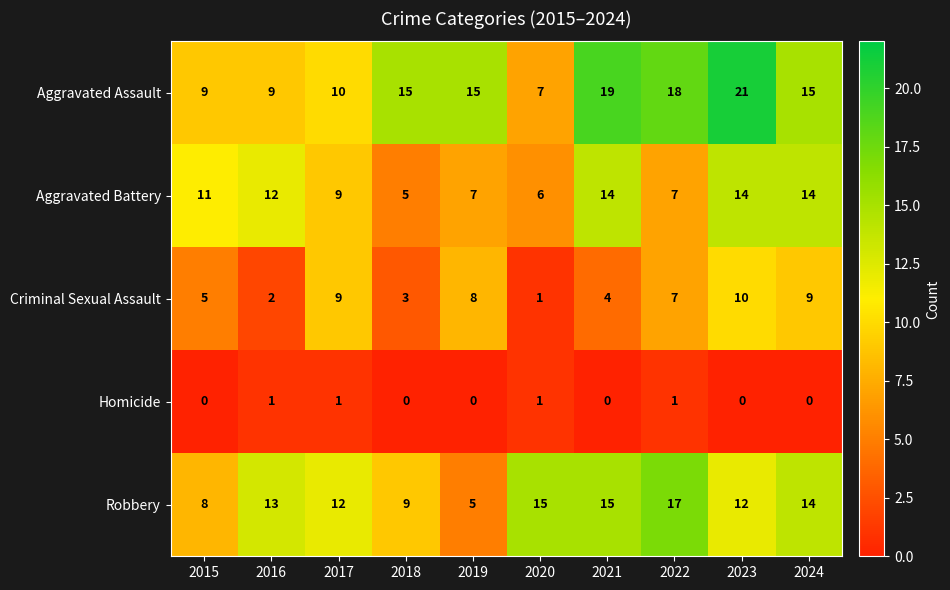

Is it true that Criminal Sexual Assault equals 9 at 2024?

True